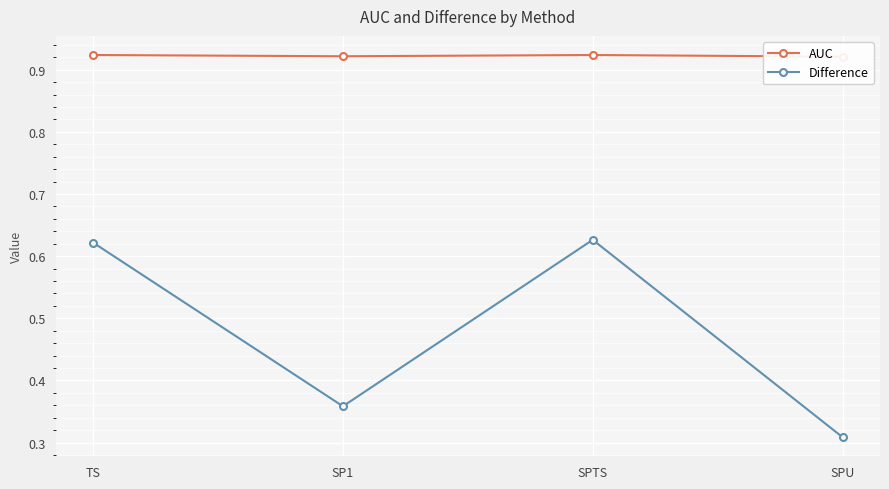

Reading left to right, list all the values displayed in this chart.

AUC: 0.9	0.9	0.9	0.9
Difference: 0.6	0.4	0.6	0.3